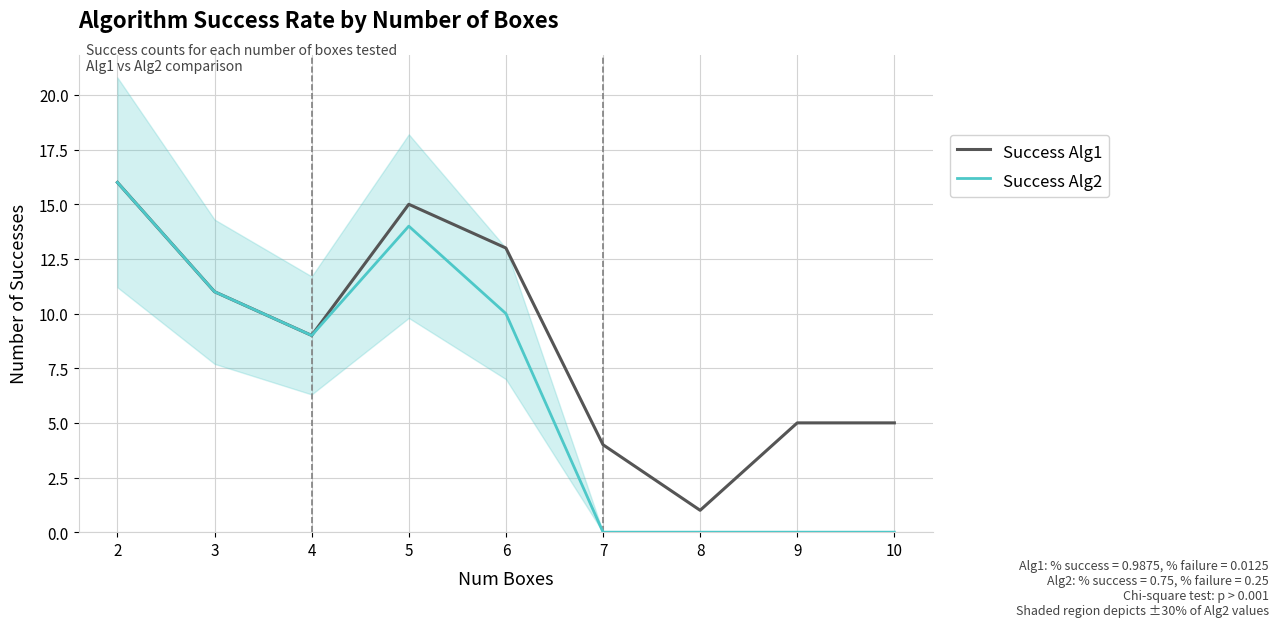

What is the sum of all Success Alg2 values?

60